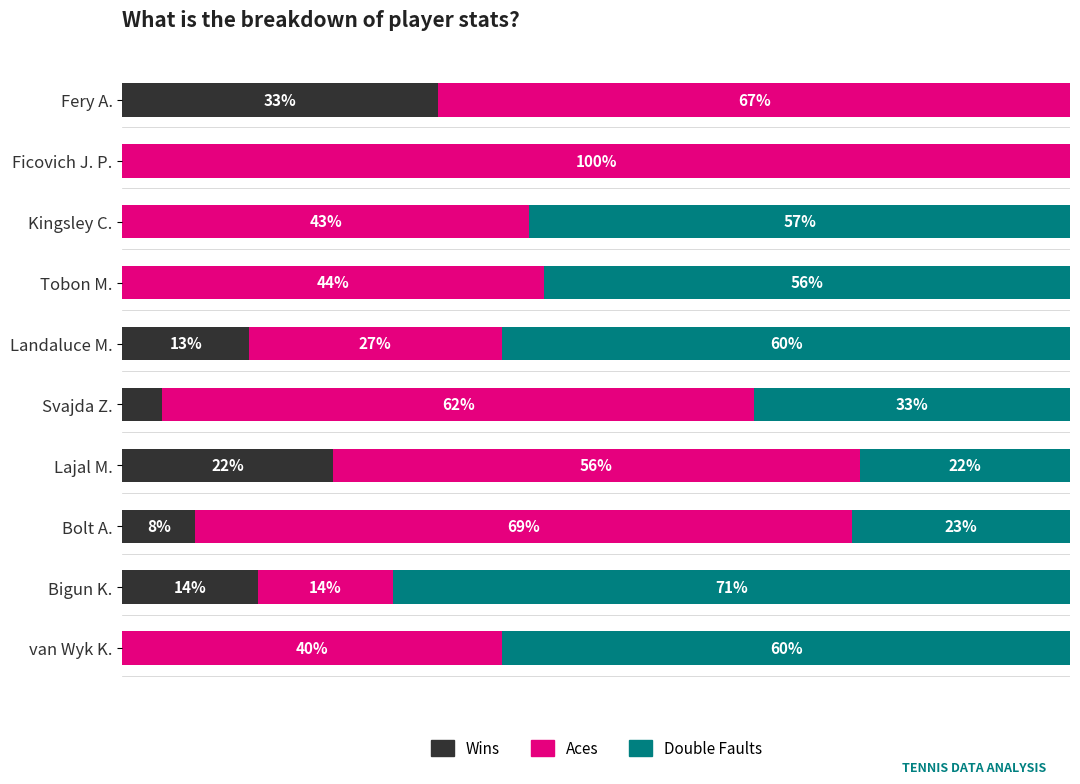

What are all the series names shown in the legend?

Wins, Aces, Double Faults